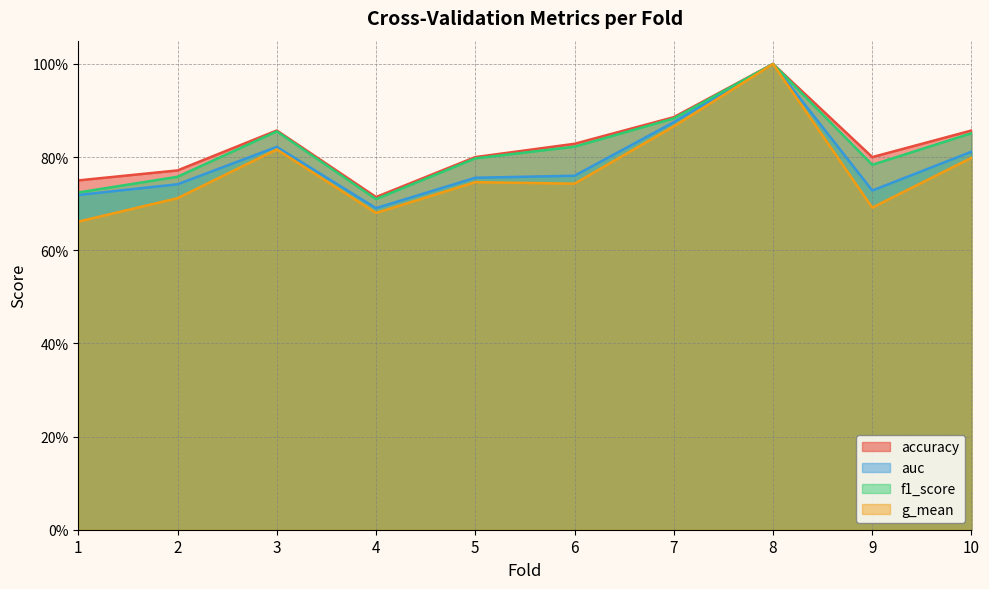

Which series has the largest range (max minus min)?

g_mean